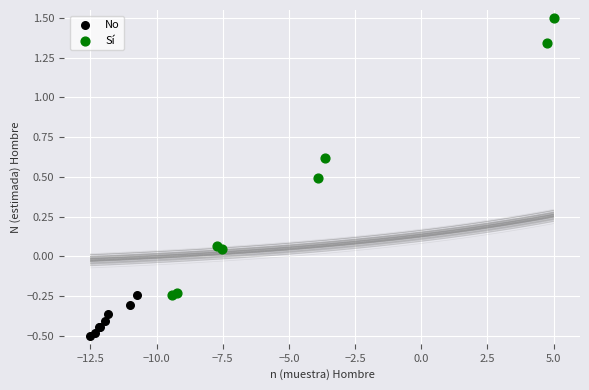

Which series contains the lowest Y value?

No